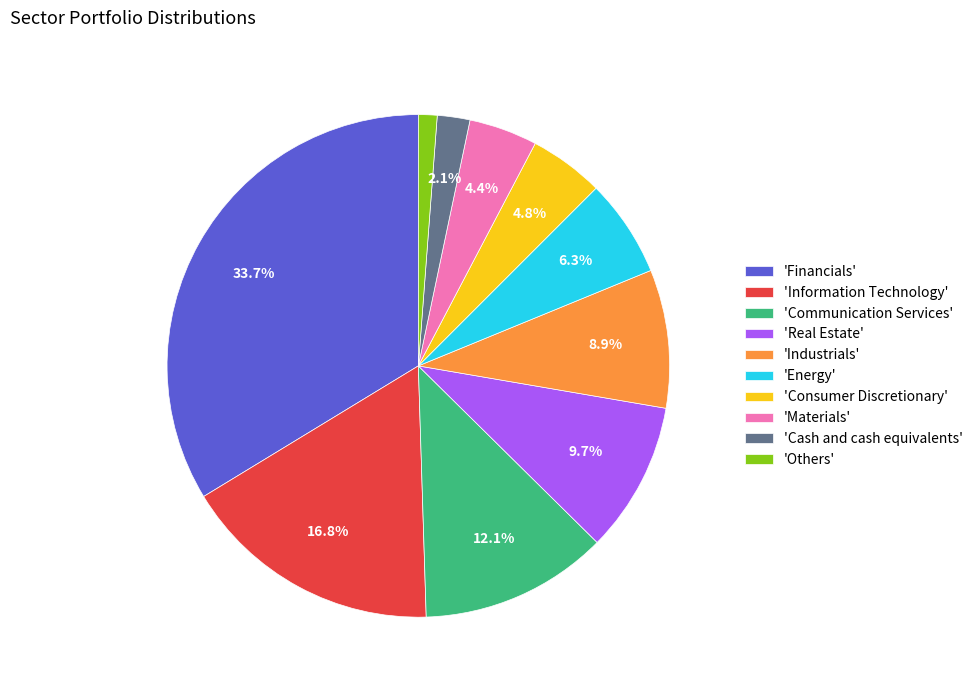

What percentage is NOT represented by 'Financials'?

66.3%